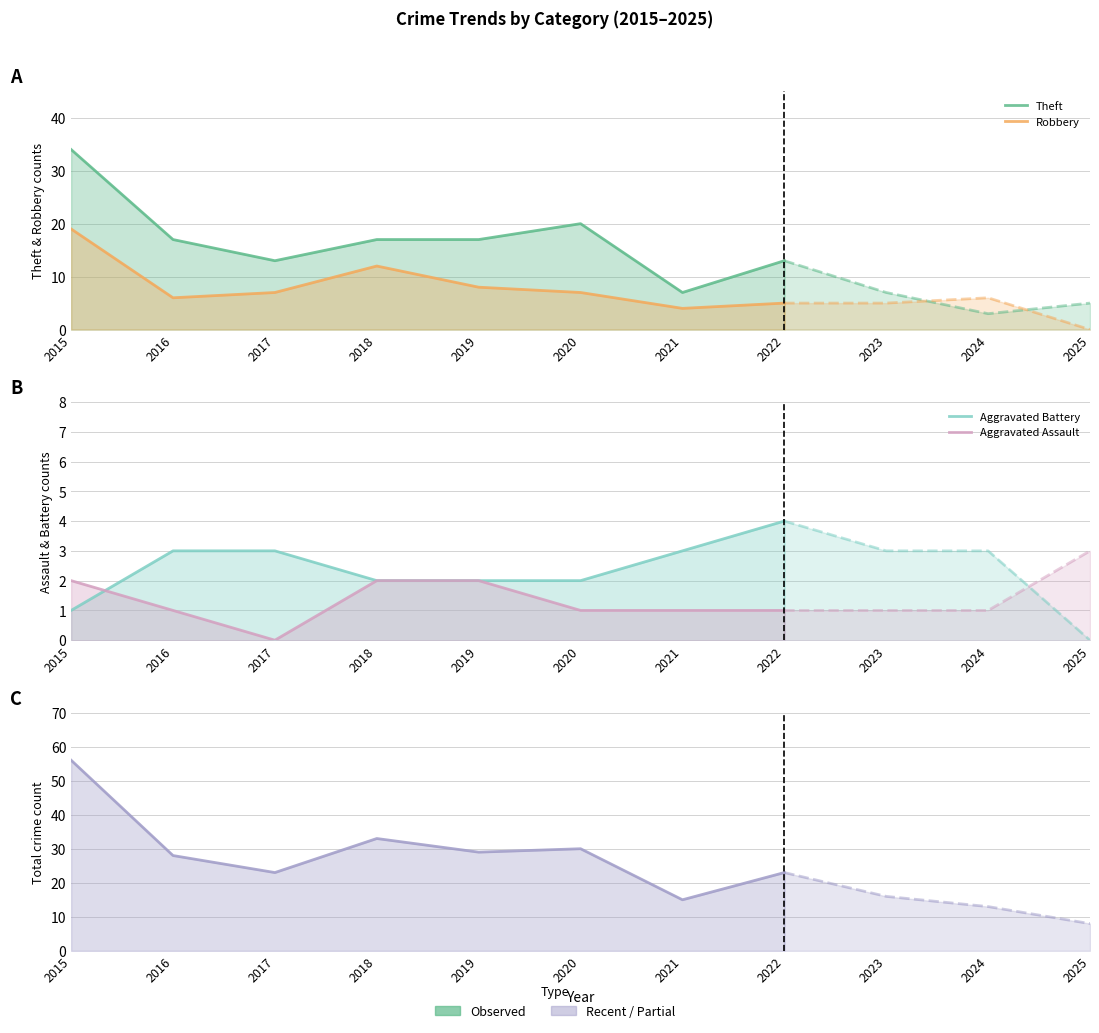

Where is the first local minimum for Robbery?

2016